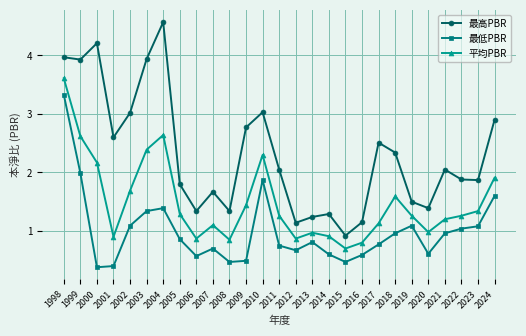

What is the value of the 平均PBR point at the 7th from the left?

2.6